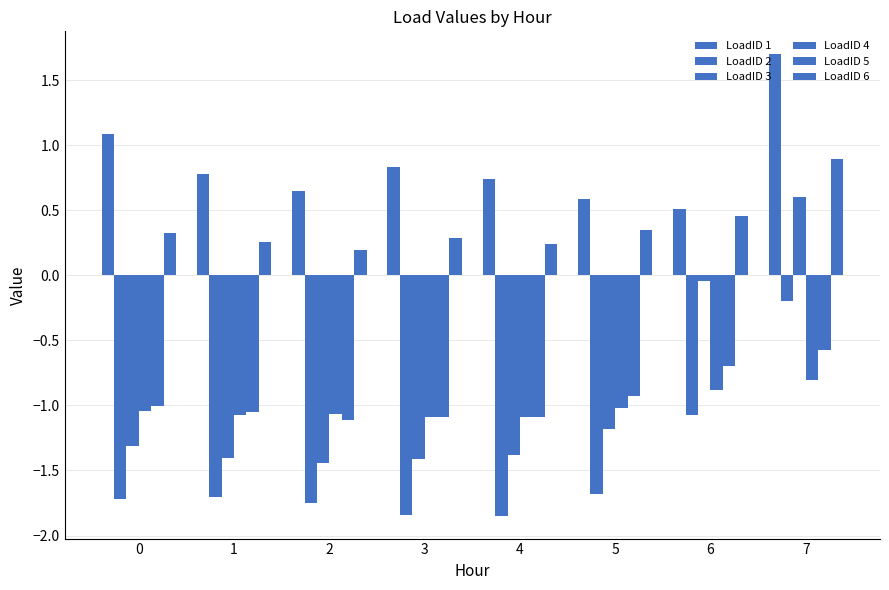

True or false: LoadID 3 has a value of -1.2 at 5.

True